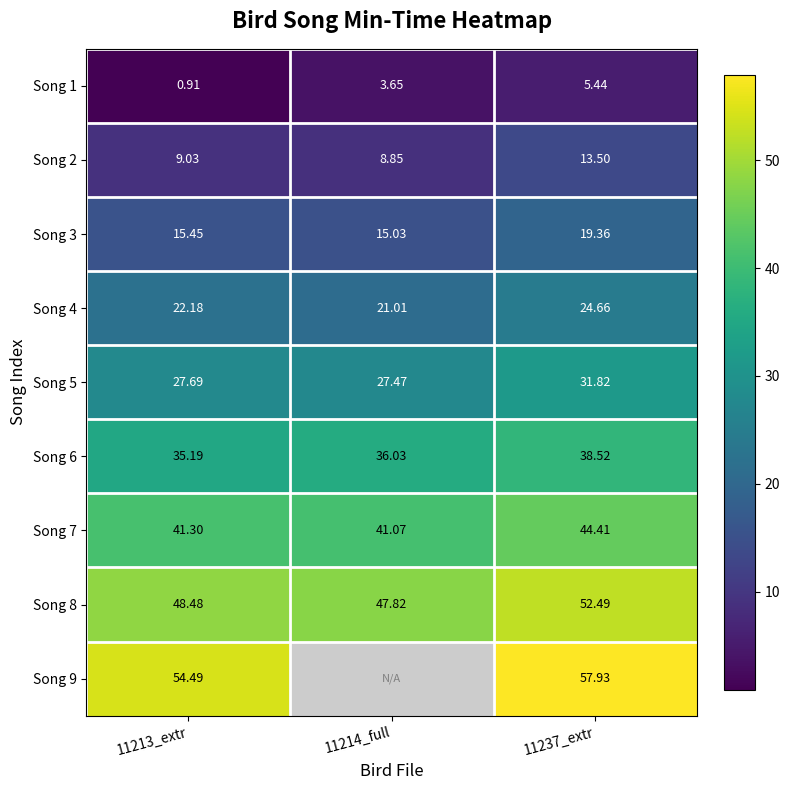

Count the number of data series in this chart.

9